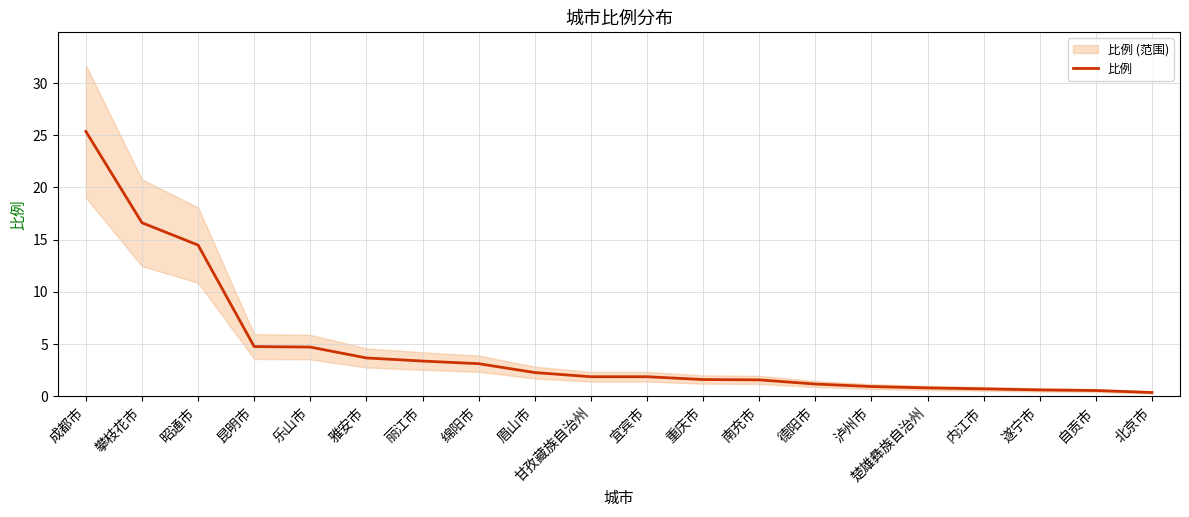

What is the sum of all values?

90.2